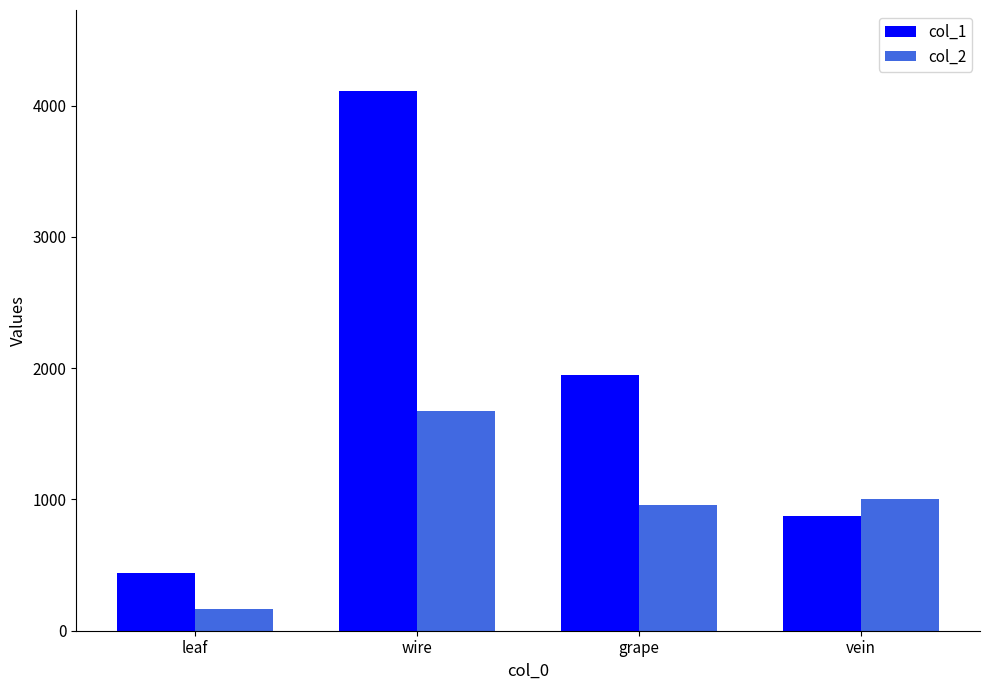

Which series has the largest range (max minus min)?

col_1